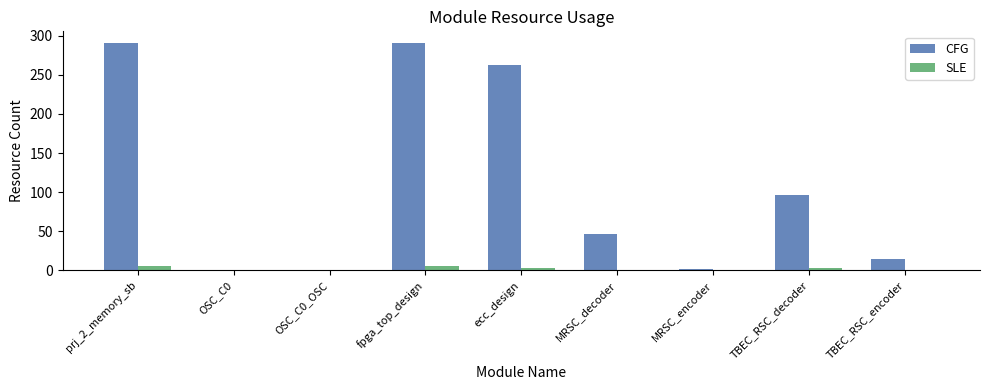

Reading left to right, list all the values displayed in this chart.

CFG: 291	0	0	291	263	46	2	96	15
SLE: 6	0	0	6	3	0	0	3	0